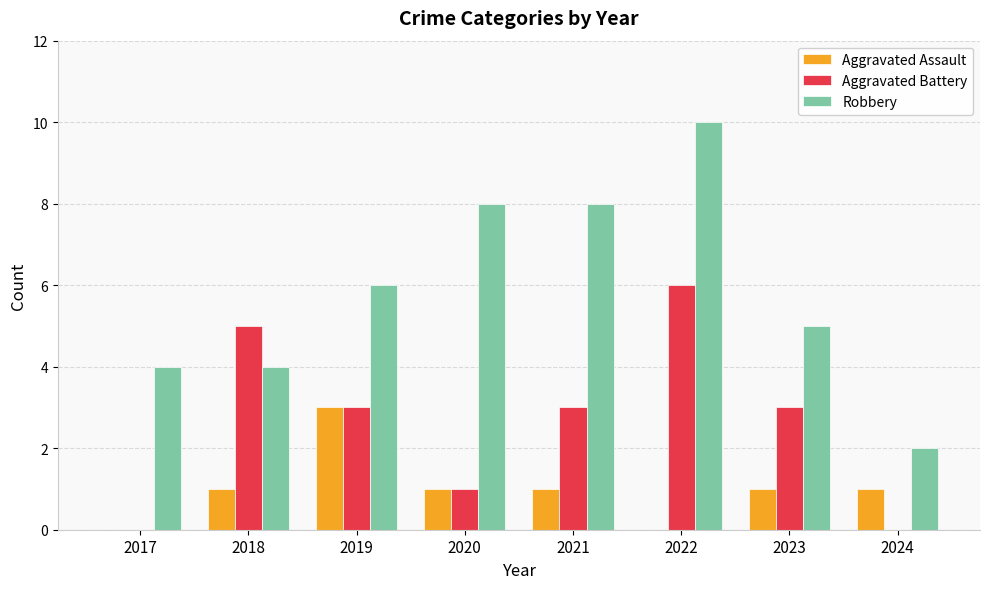

What is the total value across all series at 2023?

9